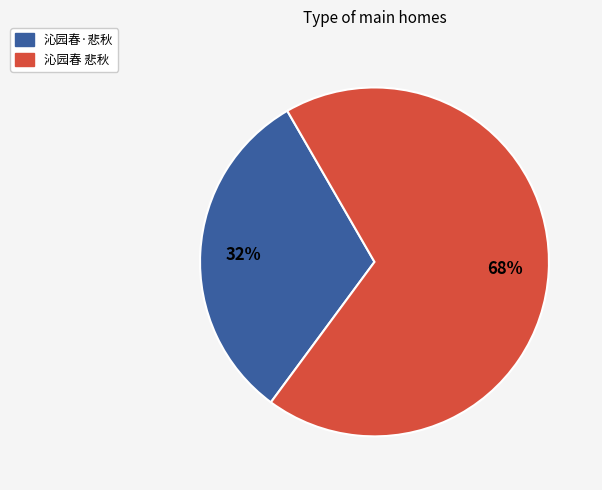

True or false: 沁园春·悲秋 accounts for 32% of the total.

True